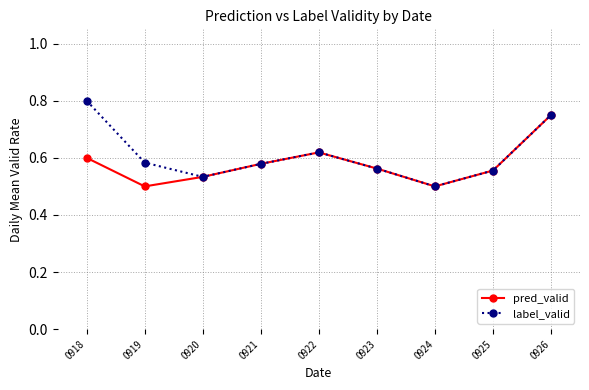

How many lines are shown in the chart?

2